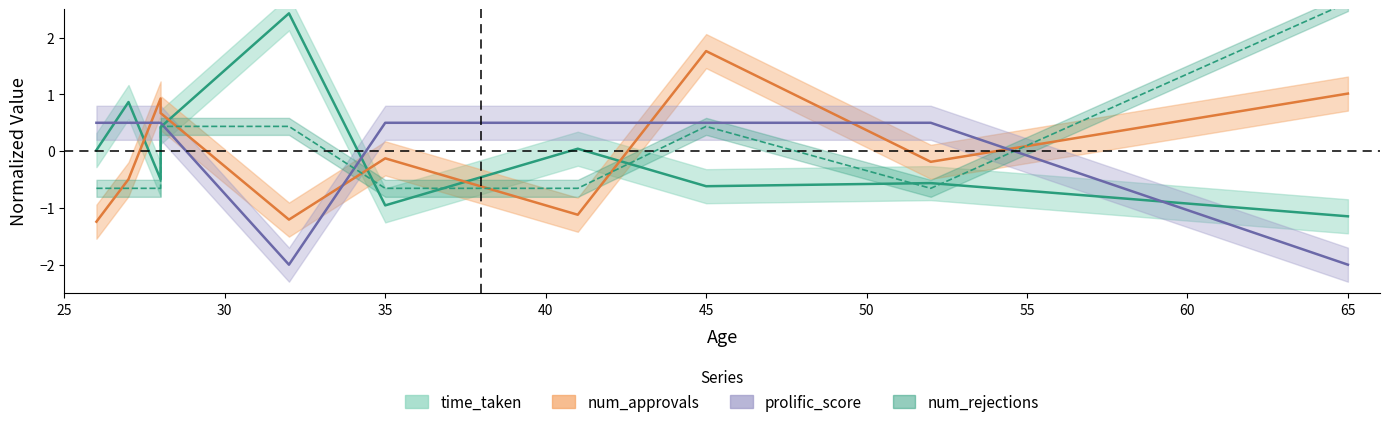

Which series has the largest range (max minus min)?

time_taken